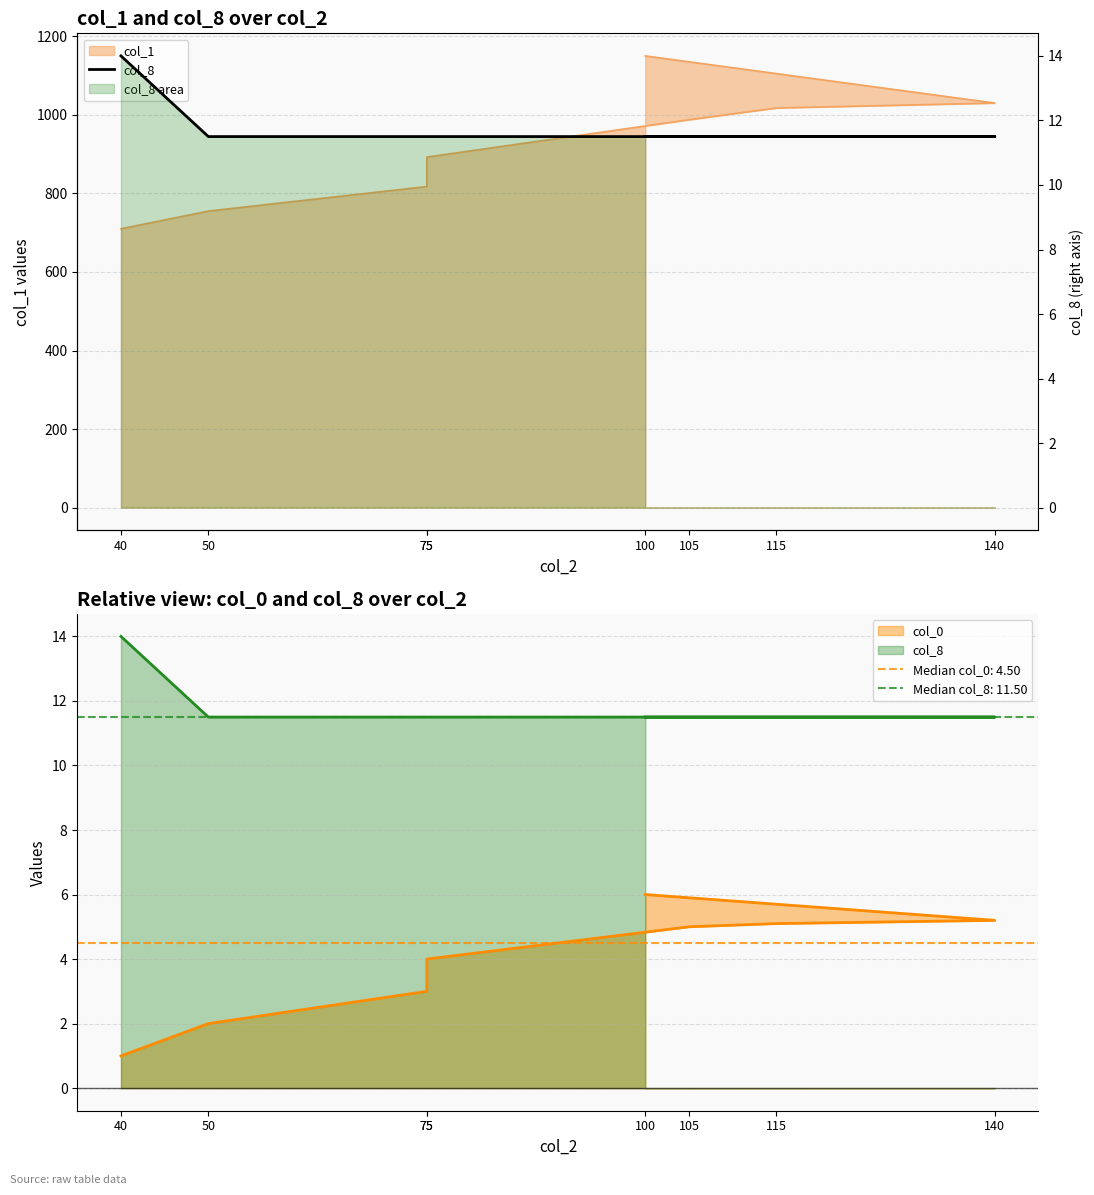

What is the sum of the values at 75 and 140?

23.0